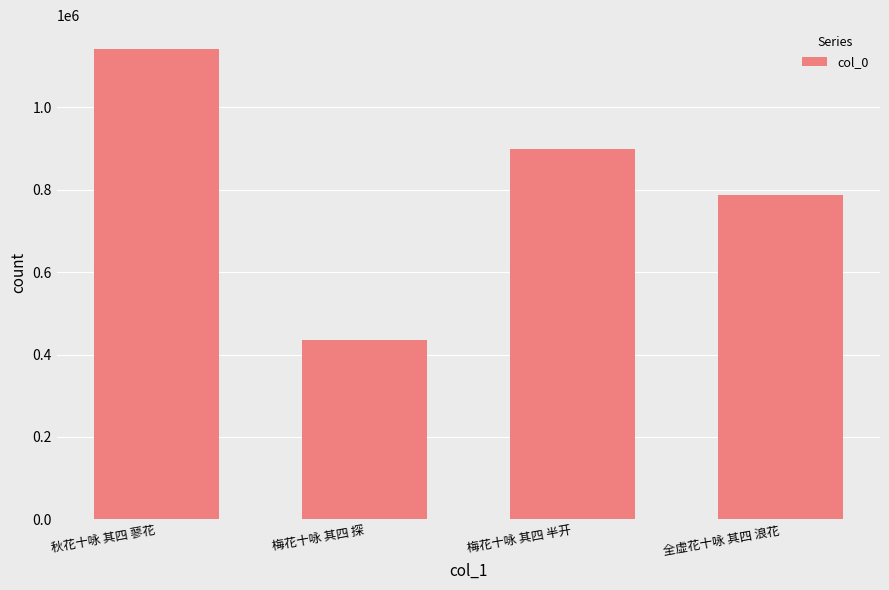

The chart shows a value of 346760 at 全虚花十咏 其四 浪花. True or false?

False